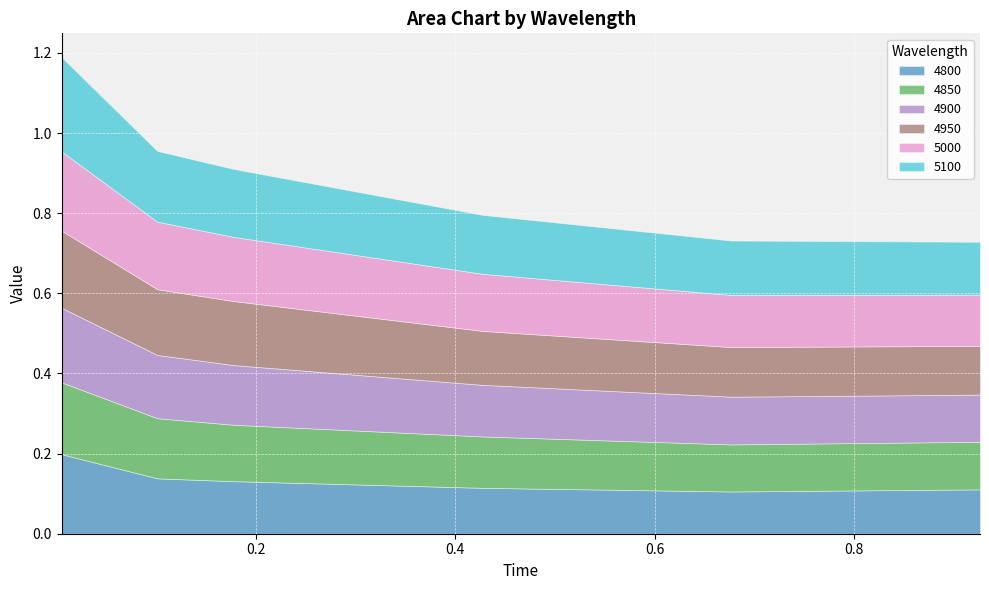

What are all the series names shown in the legend?

4800, 4850, 4900, 4950, 5000, 5100